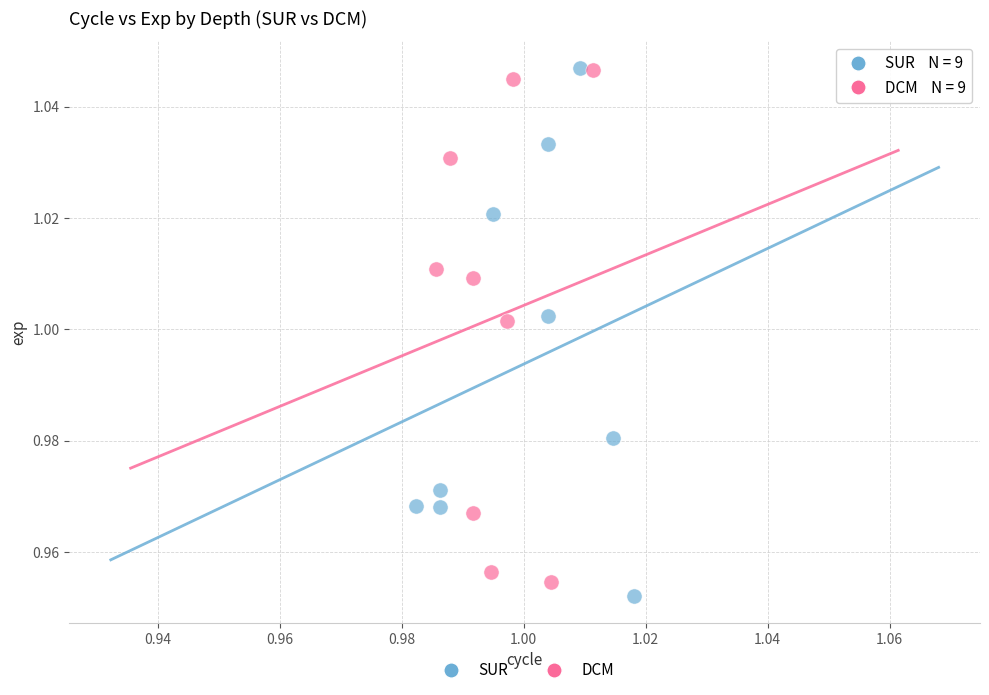

Which series has the largest Y range (max minus min)?

SUR